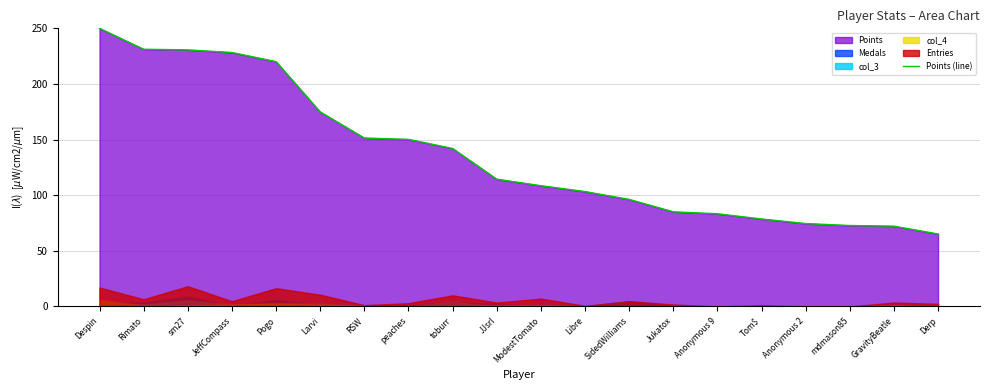

What is the minimum value shown in the chart?

65.1